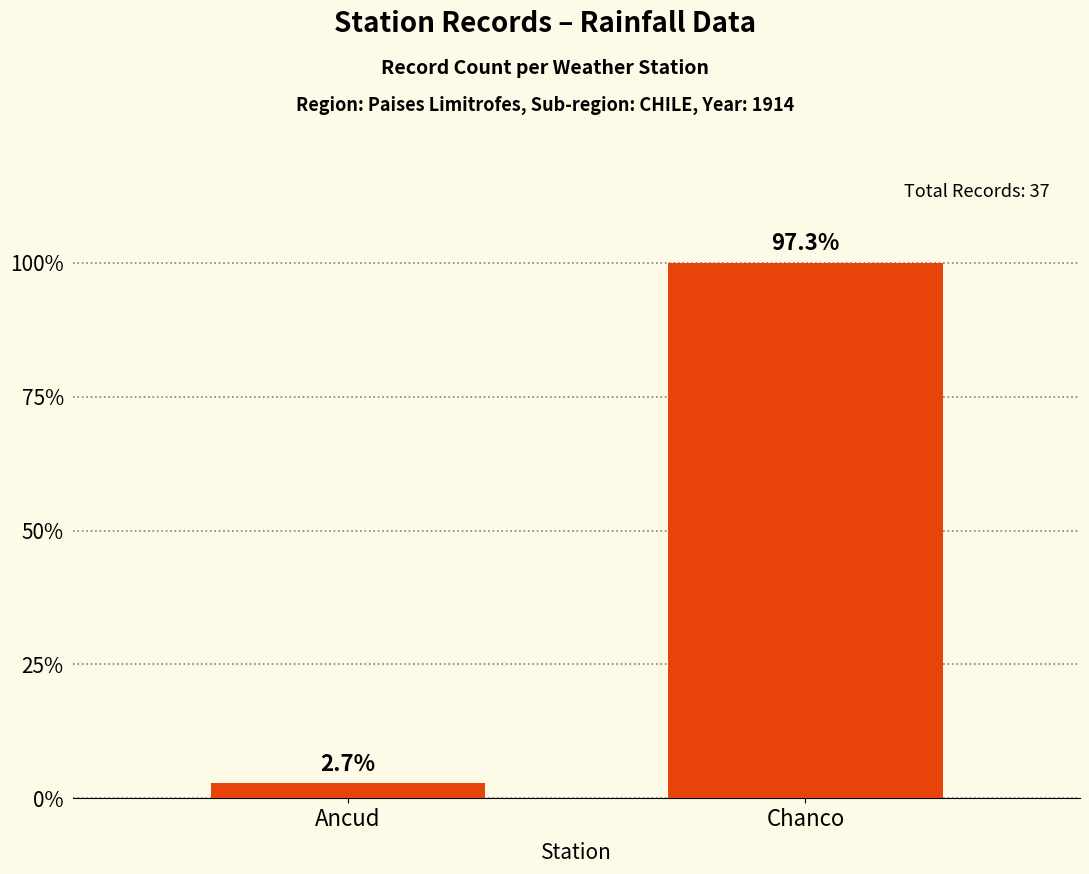

Does the chart contain any negative values?

No